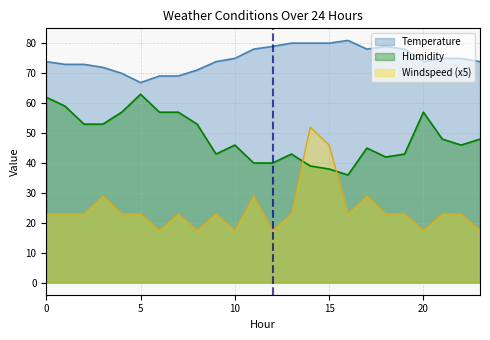

After their last crossing, which series has the higher values: Humidity or Windspeed?

Humidity